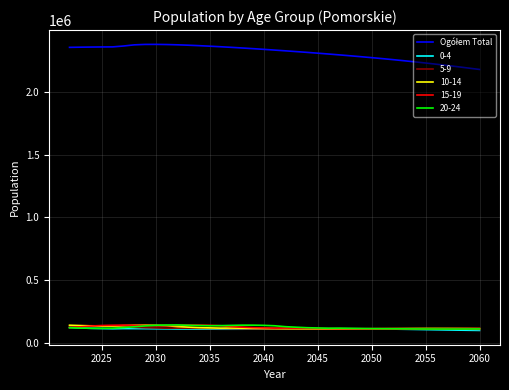

What is the smallest value displayed?

96729